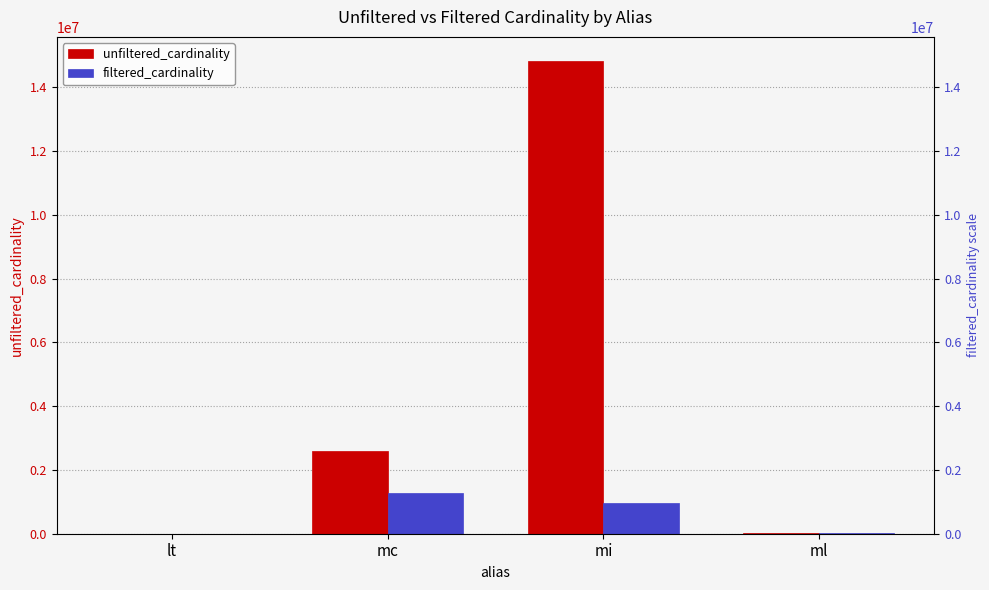

Between lt and mi, which is larger?

mi